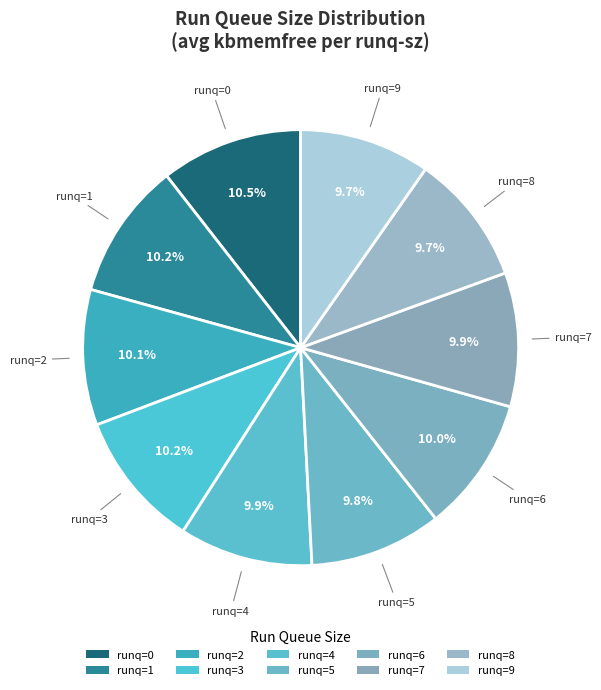

Count the number of slices in the pie.

10